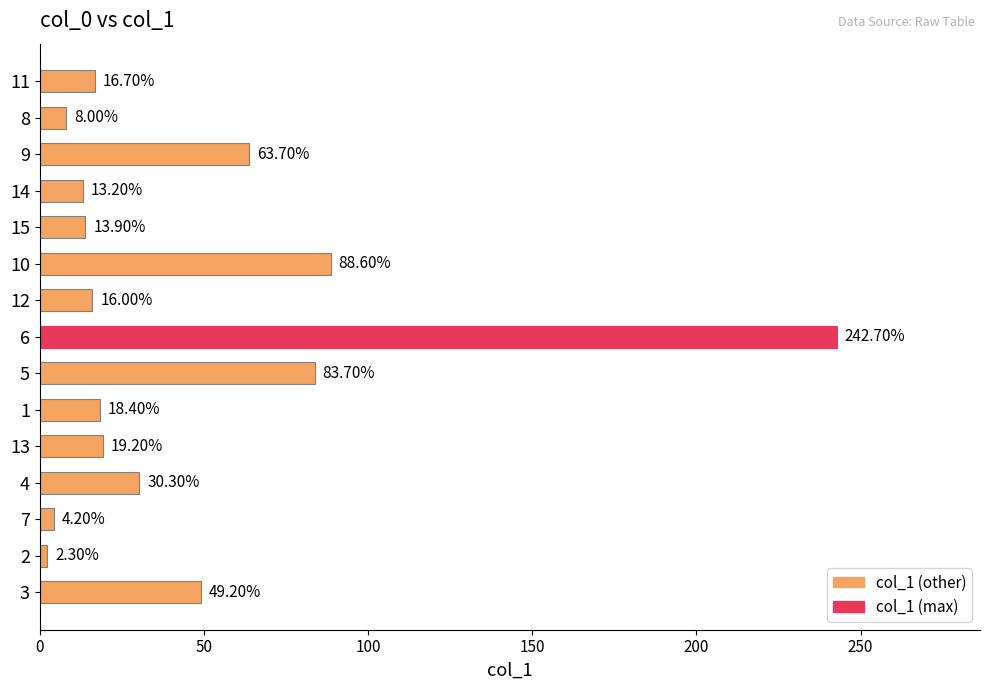

What is the sum of the values at 7 and 1?

22.6